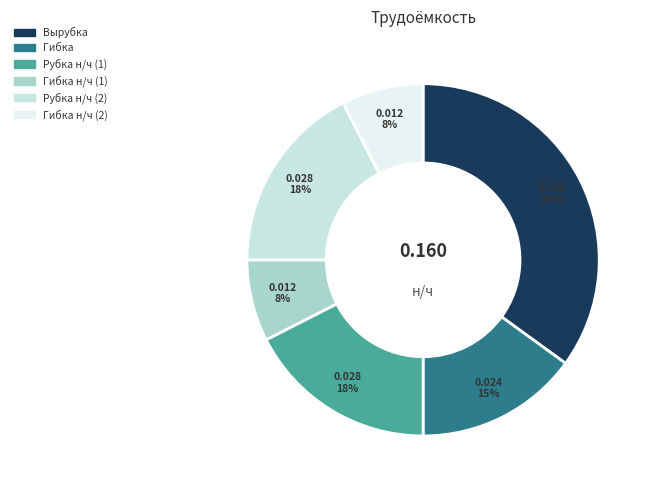

Which category has the biggest portion of the pie?

Вырубка